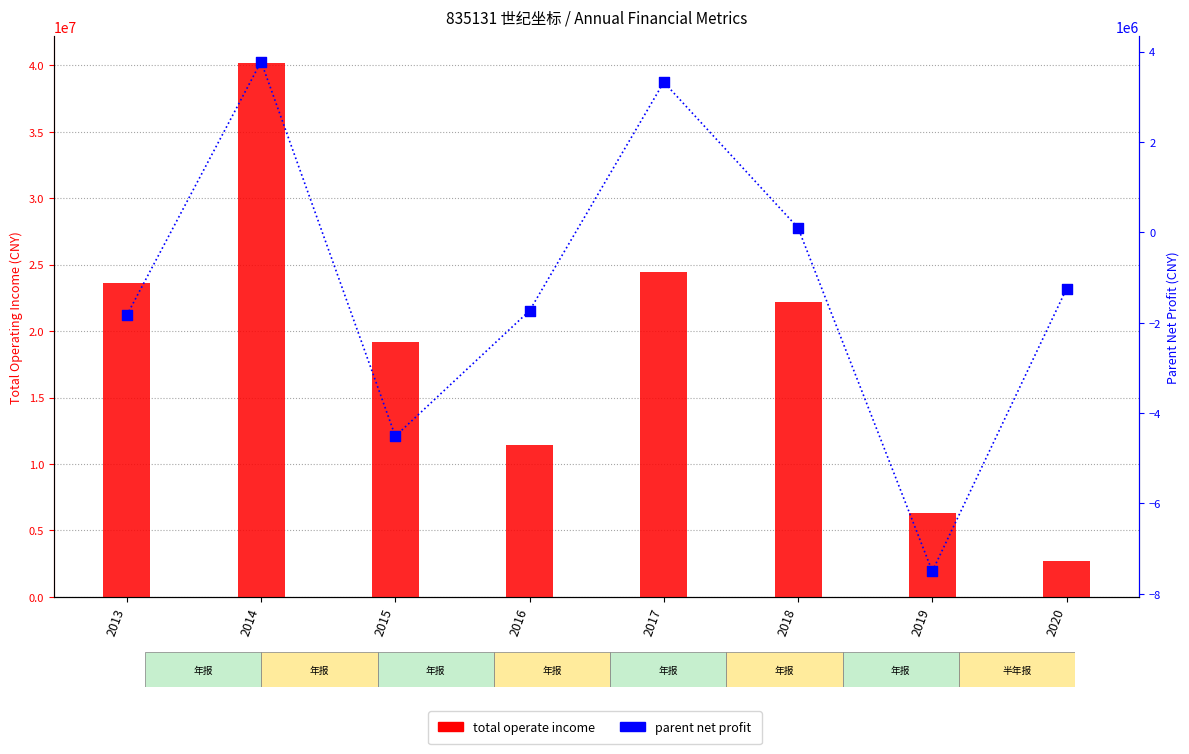

Which series has the largest total across all categories?

TOTAL_OPERATE_INCOME